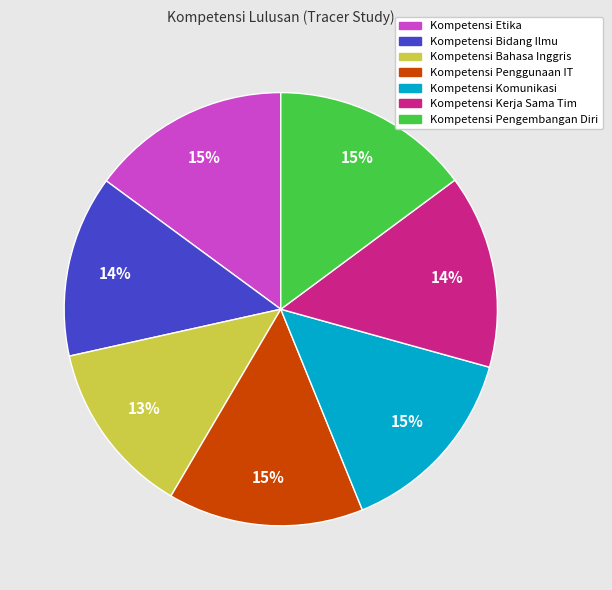

Does Kompetensi Penggunaan IT account for over 50% of the chart?

No